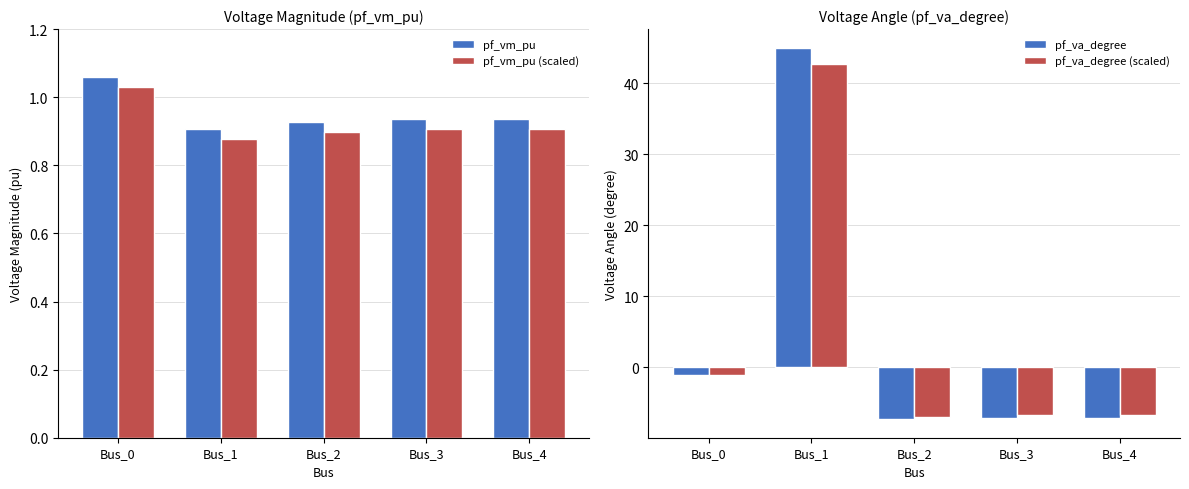

Is the value of pf_va_degree at Bus_0 greater than the value of pf_vm_pu at Bus_1?

No